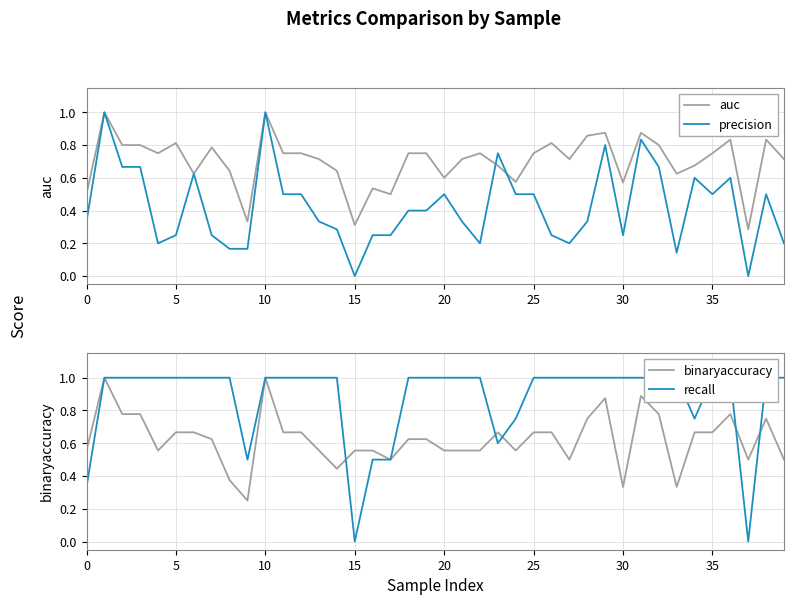

Is this an area chart (filled region under the line)?

No